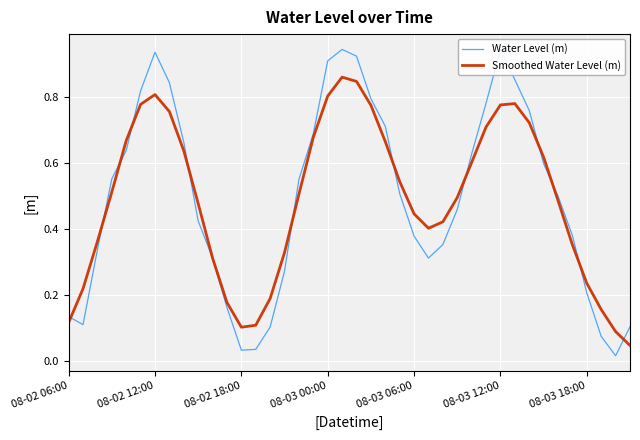

Which series has the largest range (max minus min)?

Water Level (m)